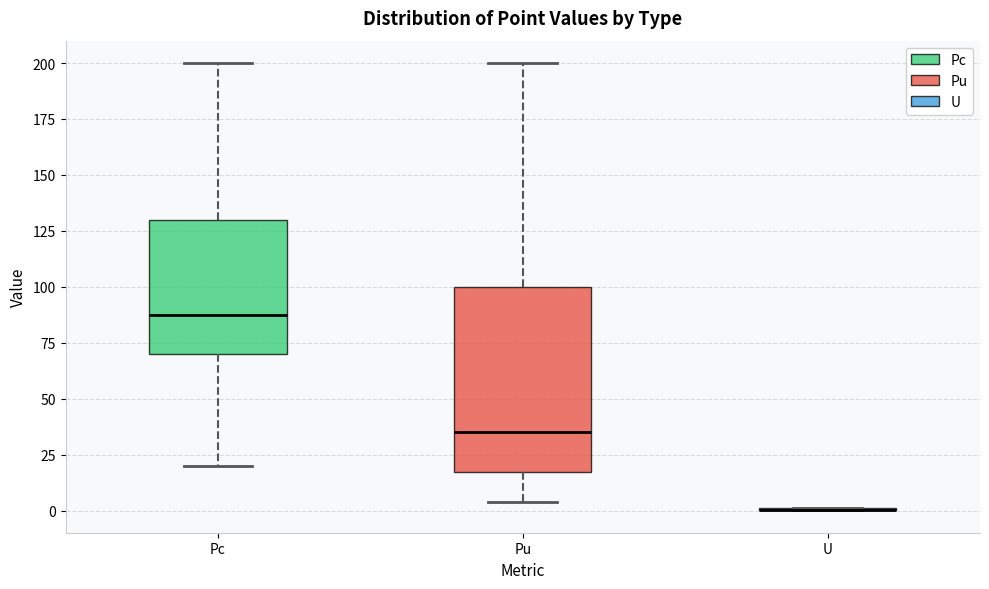

Reading left to right, read every box against the y-axis: the position of its median line, the range the box covers, and the ends of its whiskers. The values are not printed on the chart, so give them approximately, as read against the axis.

Pc: median 90, box 70 to 130, whiskers 20 to 200
Pu: median 35, box 20 to 100, whiskers 5 to 200
U: box collapsed to a line at 0, whiskers 0 to 0